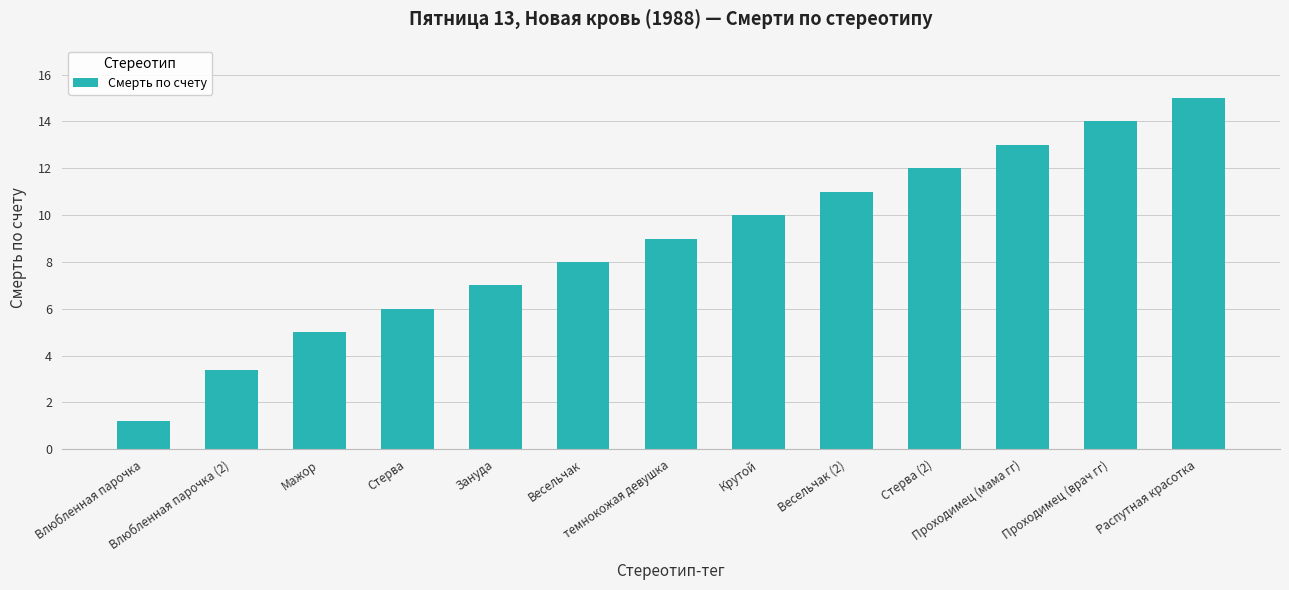

What position from the left is Крутой?

8